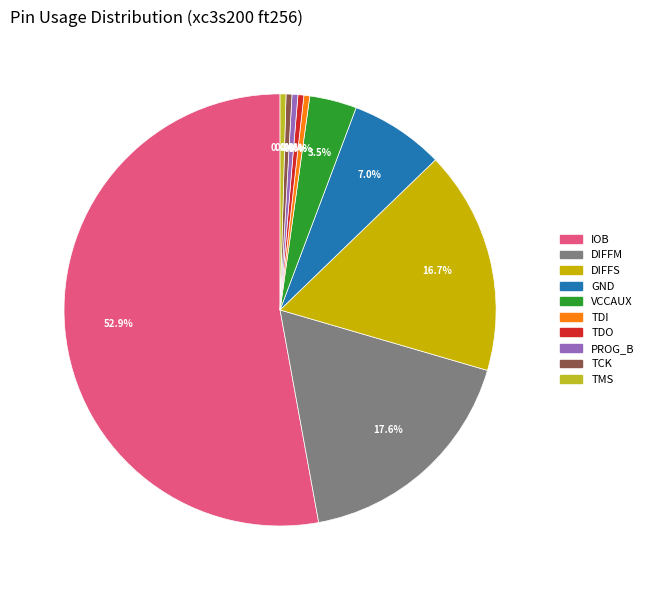

How many slices are in this pie chart?

10